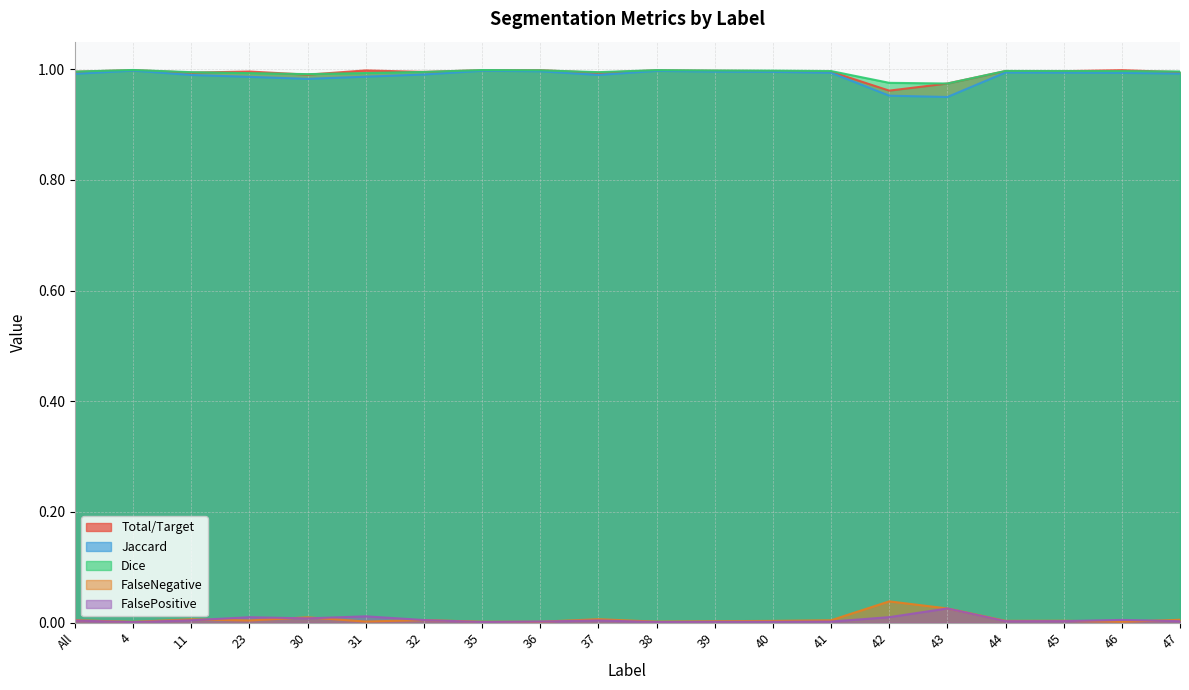

The Jaccard series shows 0.5 at 4. True or false?

False